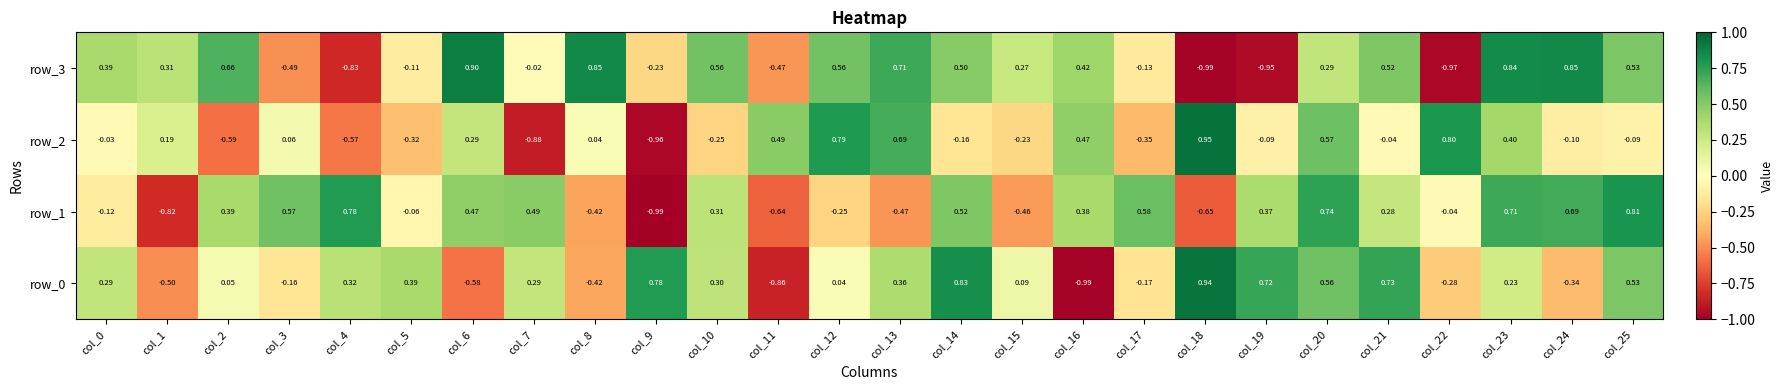

How many series are shown in this chart?

4